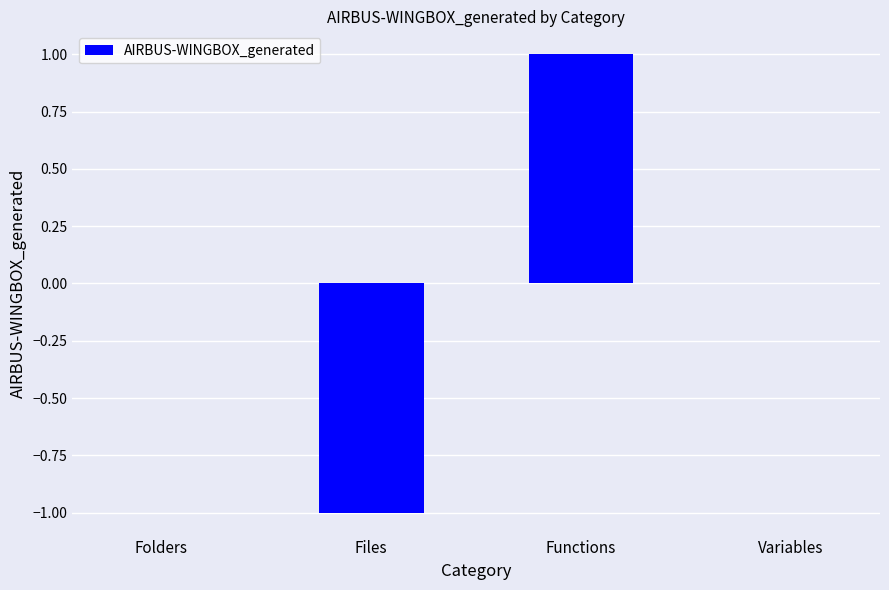

Reading right to left, what are all the values shown in this chart?

0	1	-1	0